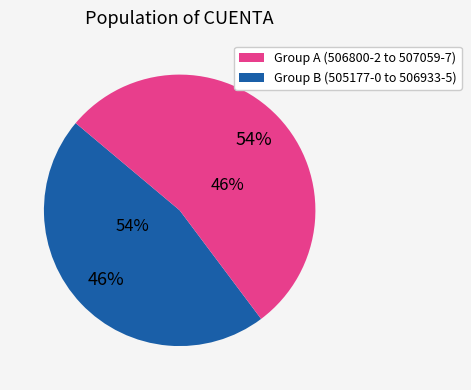

The 506800-2 slice represents 1% of the pie. True or false?

False